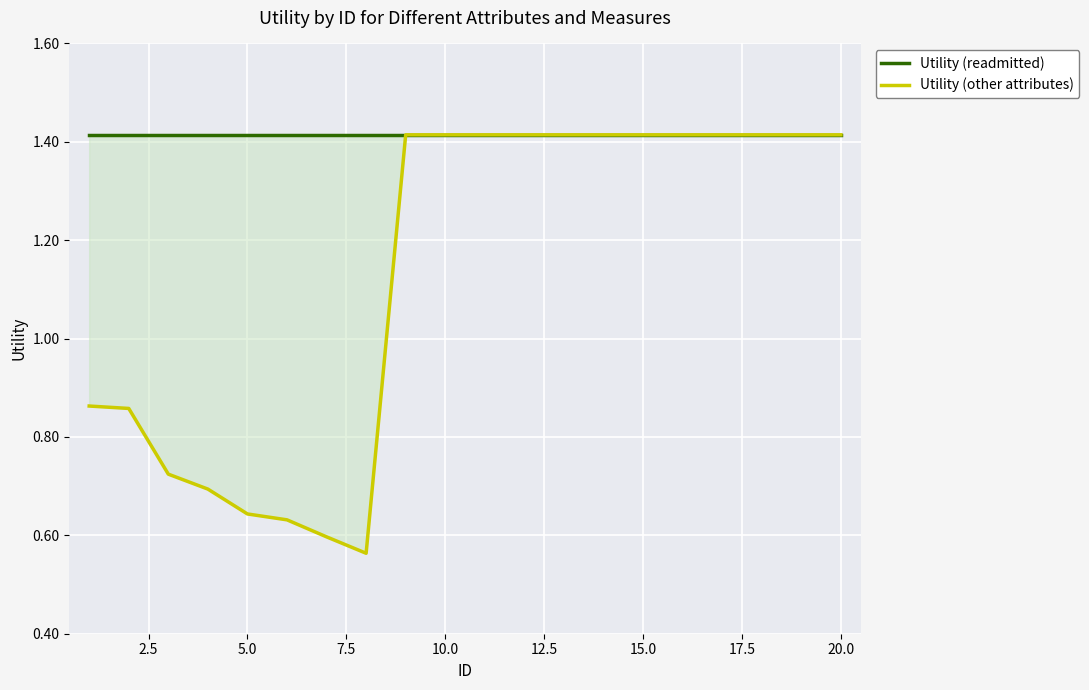

Which category has the highest value in the Utility (other attributes) series?

20.0